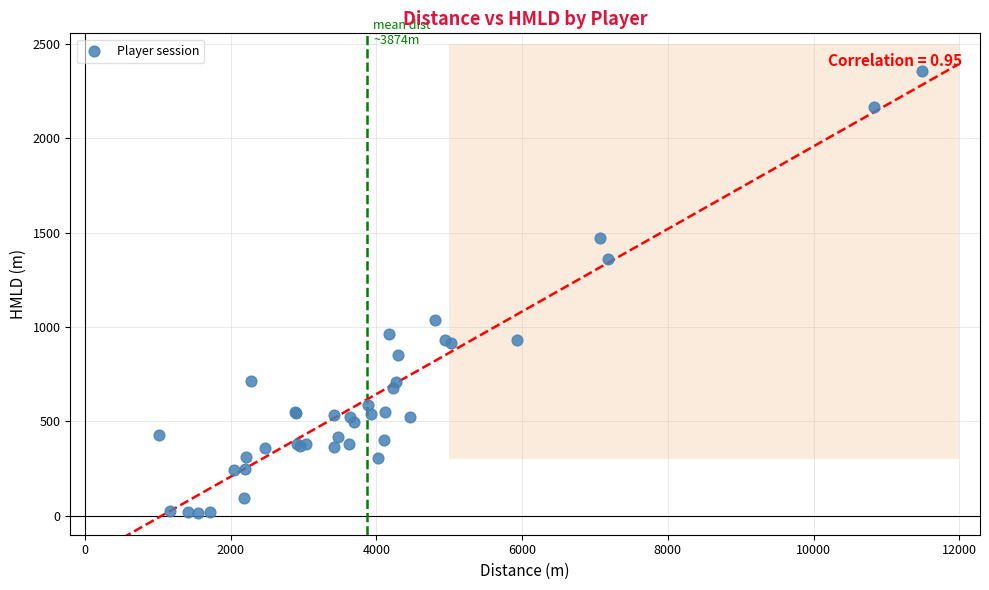

What Y value in the scatter plot is closest to 1185?

1038